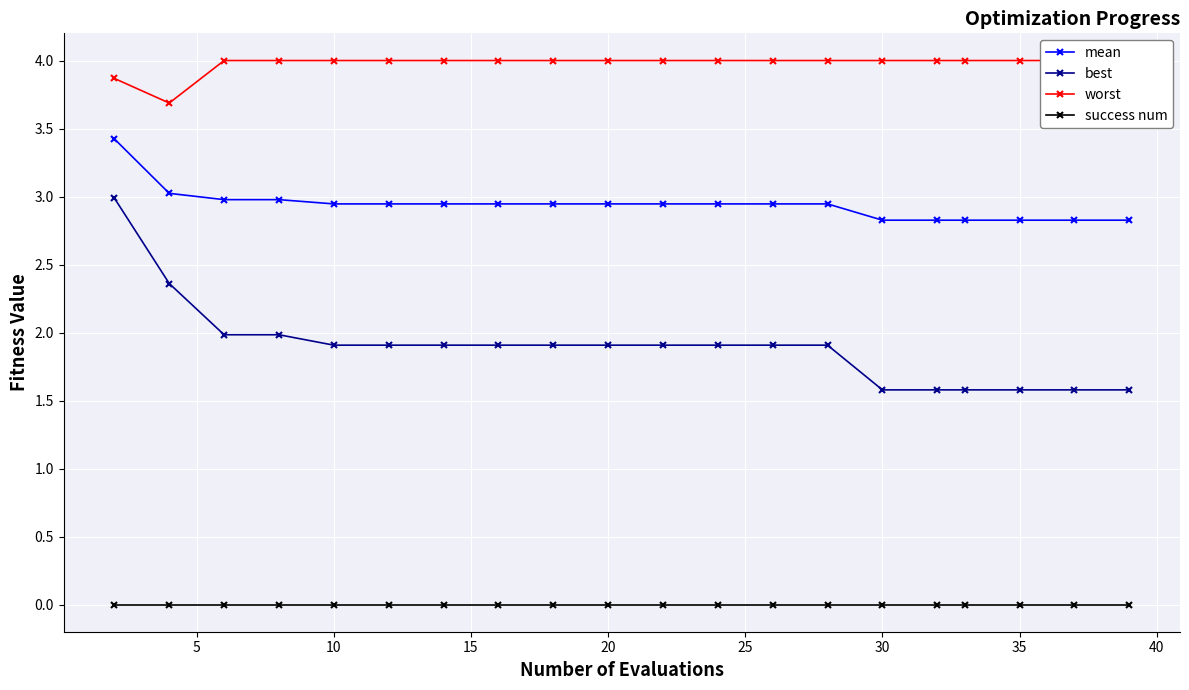

Which series has the largest total across all categories?

worst